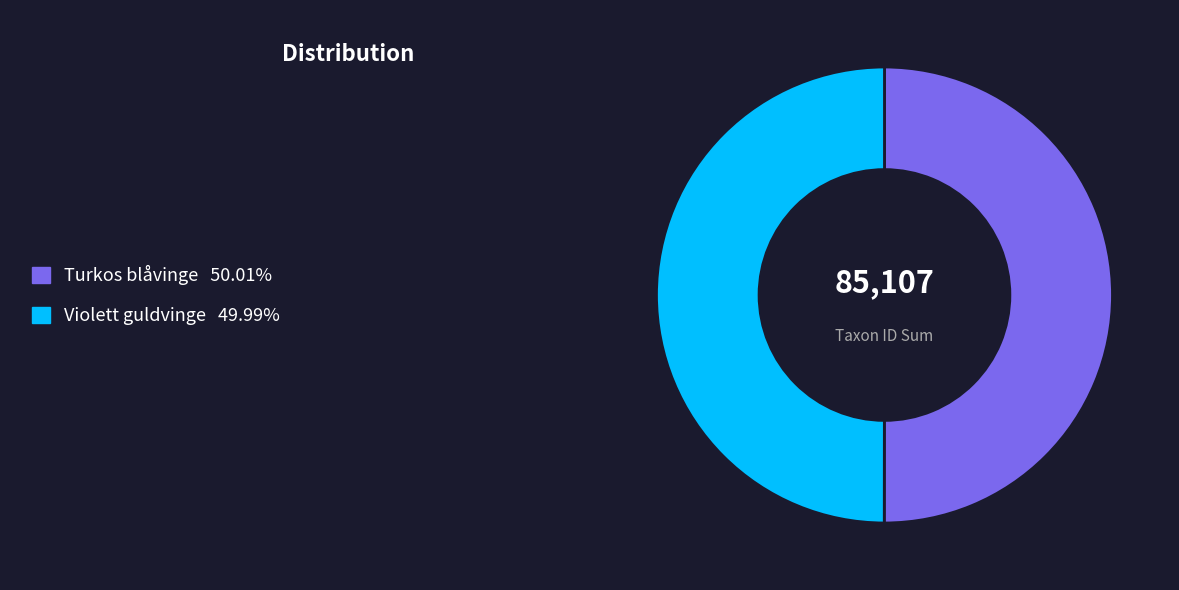

Do Turkos blåvinge 50.01% and Violett guldvinge 49.99% together represent more than half of the pie?

Yes